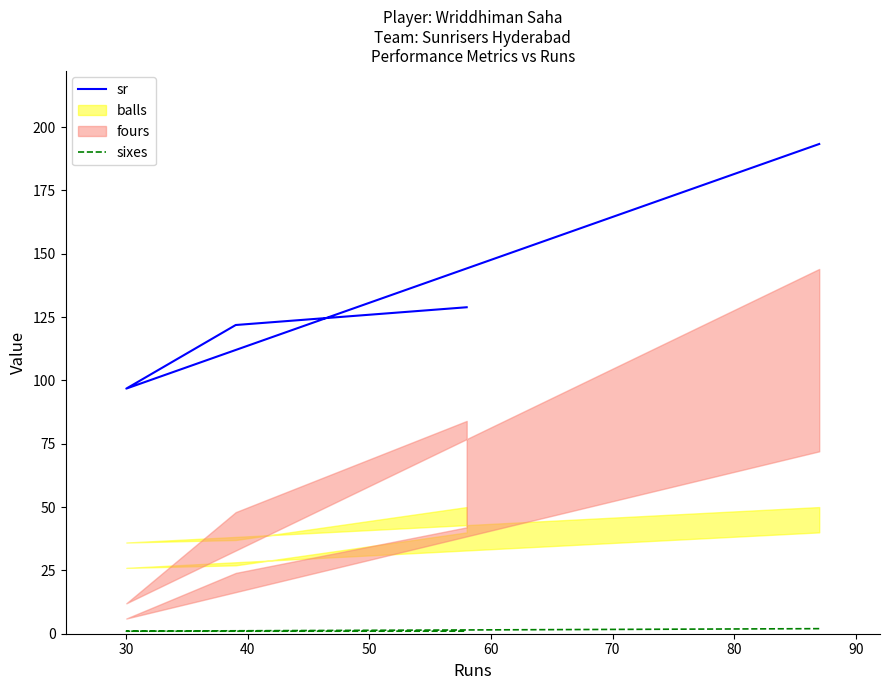

At which label is sixes closest to 1?

30